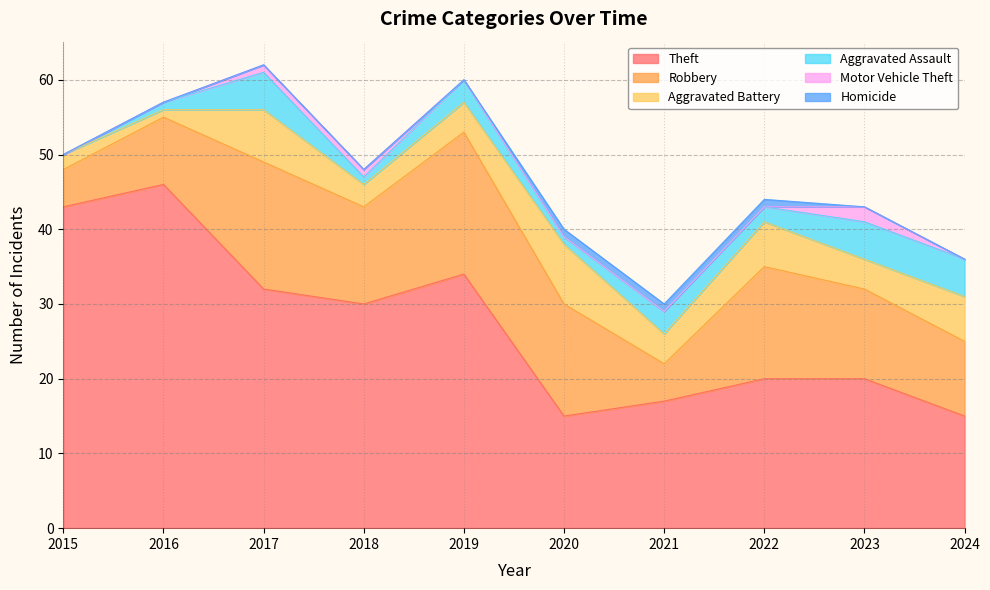

What is the maximum value for Theft?

46